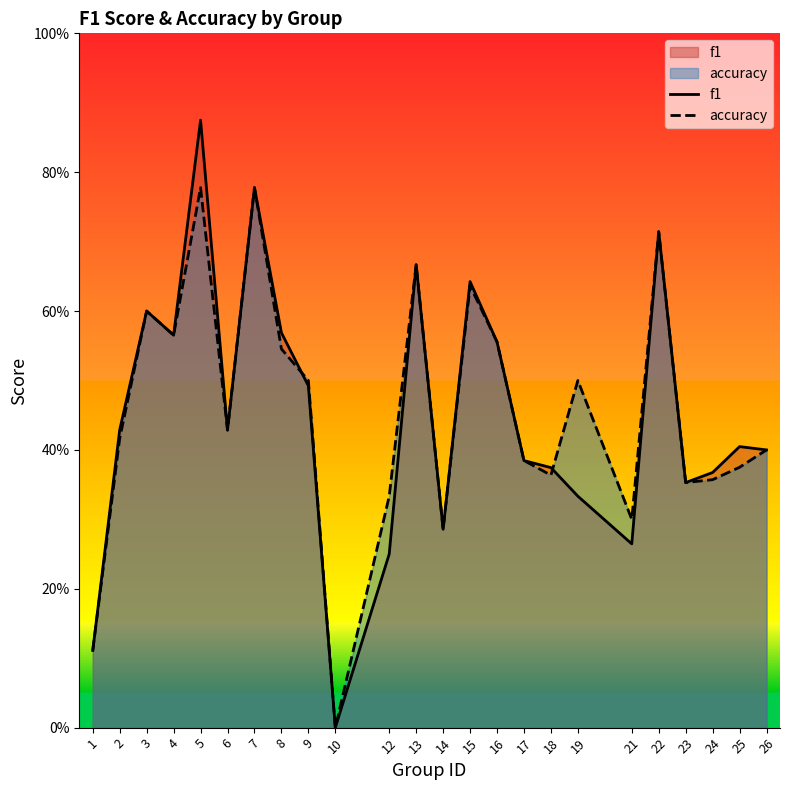

Rank the categories by f1 value from lowest to highest.

10, 1, 12, 21, 14, 19, 23, 24, 18, 17, 26, 25, 6, 2, 9, 16, 4, 8, 3, 15, 13, 22, 7, 5